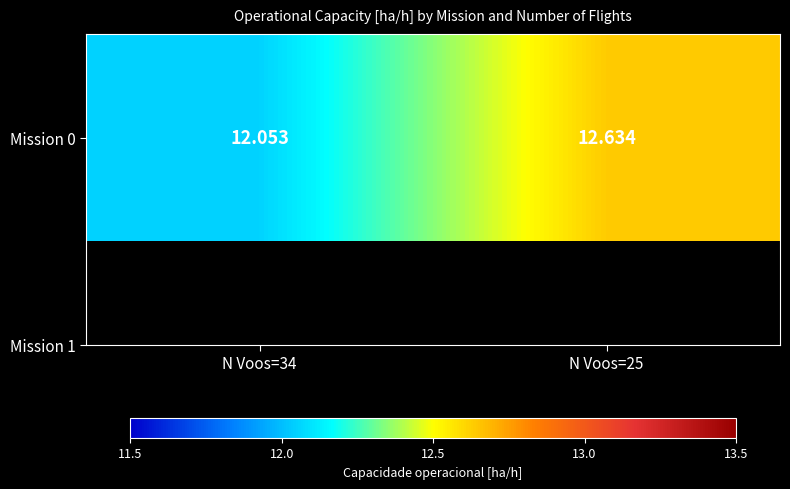

What is the change in value from N Voos=34 to N Voos=25?

+0.6